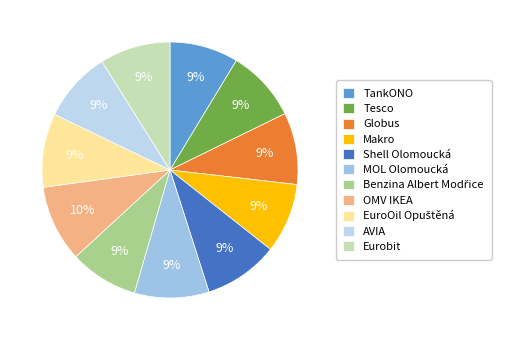

What is the smallest slice in the pie chart?

TankONO